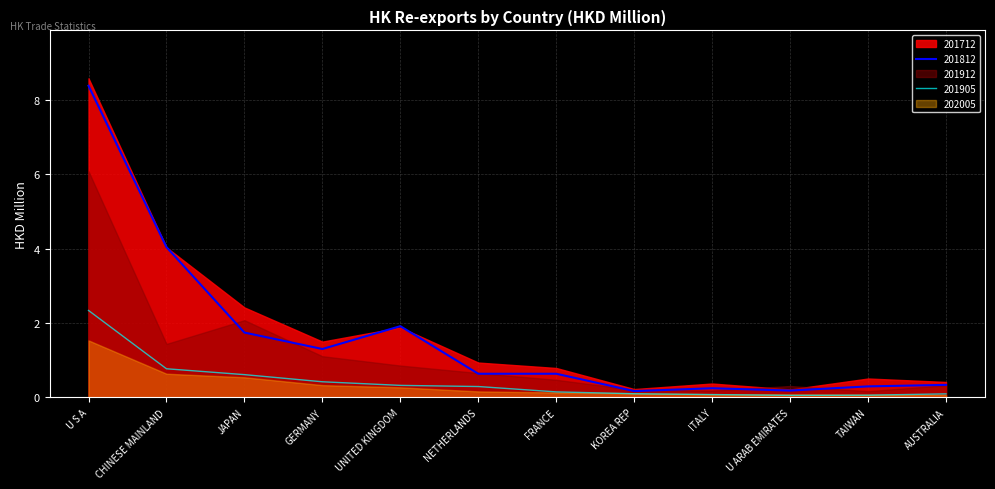

Which series has the largest range (max minus min)?

201712